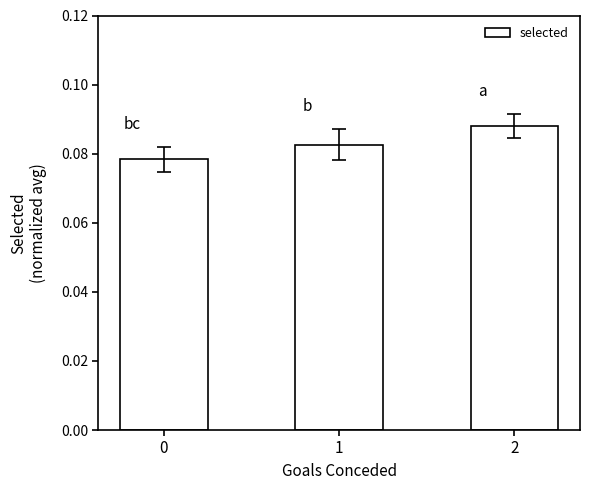

Is it true that the value at 2 is 0.2?

False